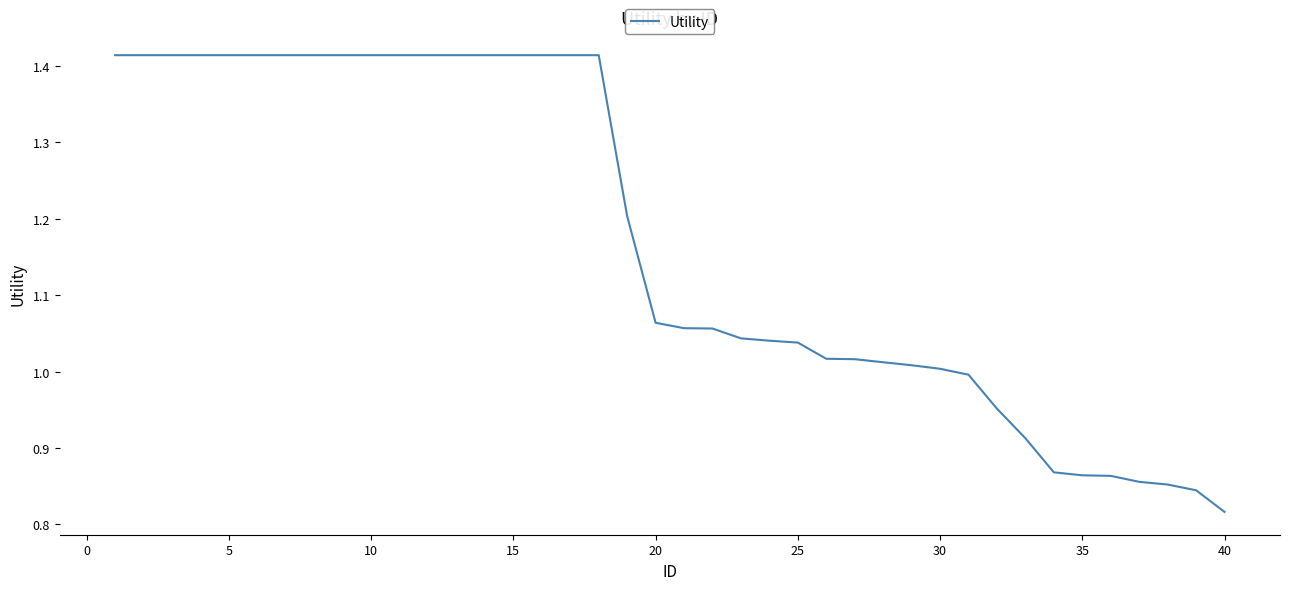

What is the difference between the maximum and minimum values?

0.6